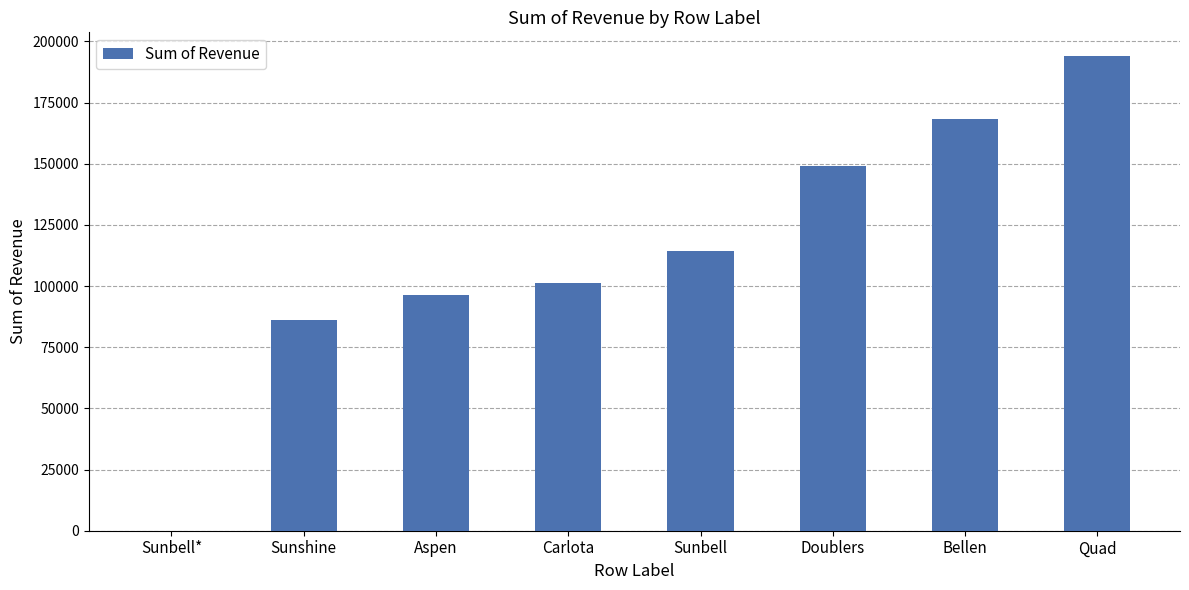

Are the bars horizontal?

No